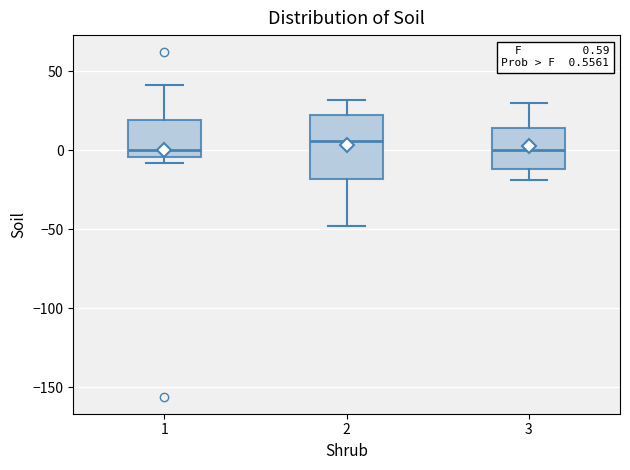

Comparing the boxes themselves (not the whiskers), which one is the tallest?

2